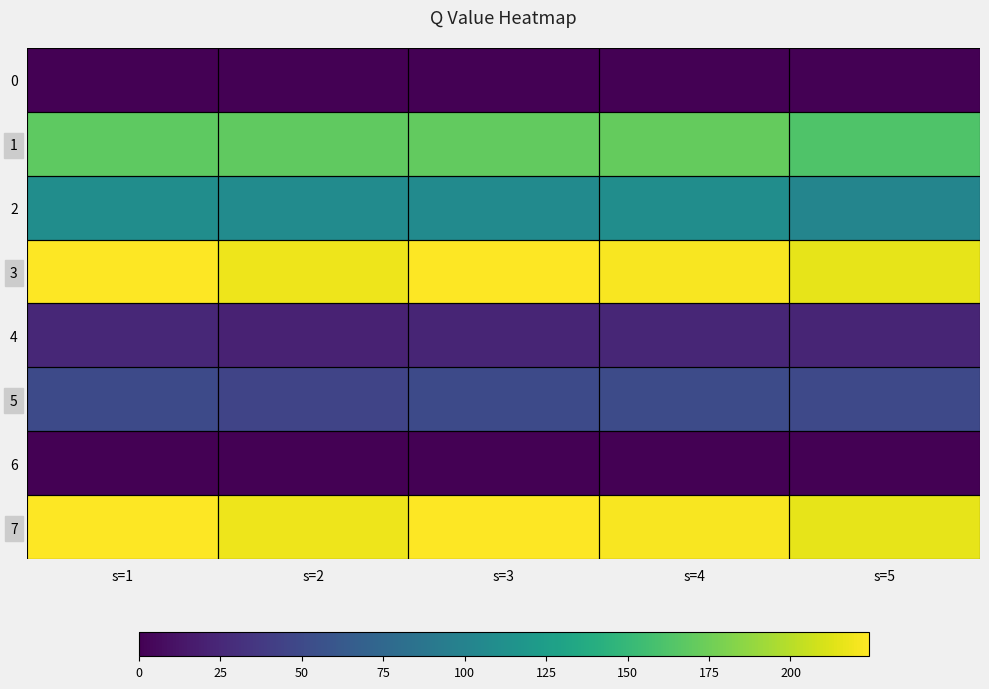

At which category is the sum across all series the highest?

s=1